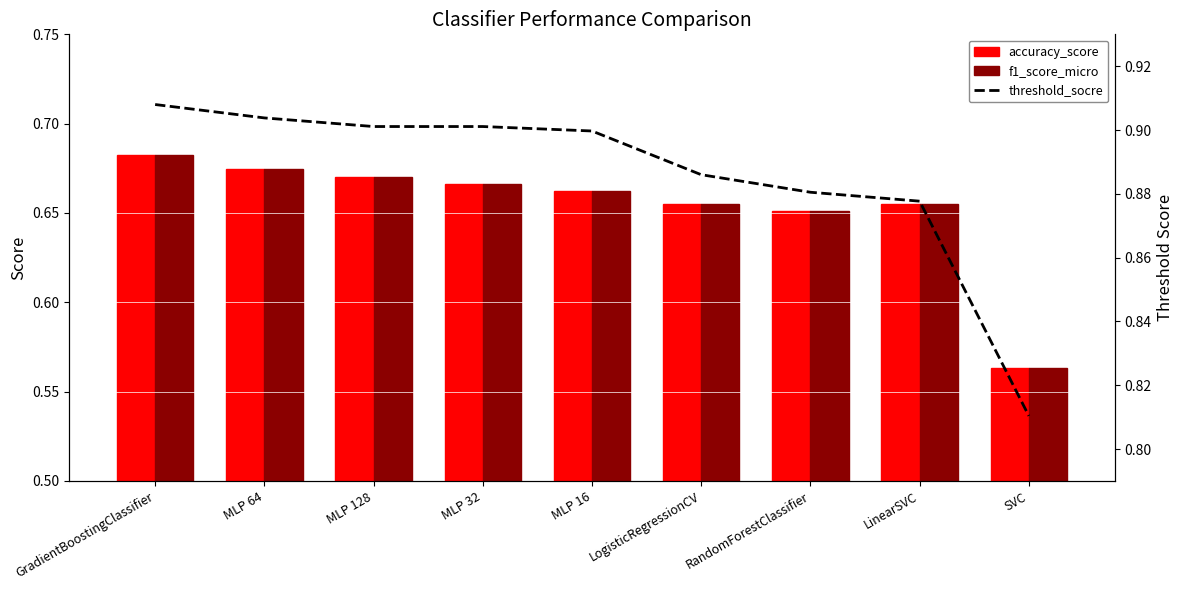

At which category is the sum across all series the highest?

GradientBoostingClassifier